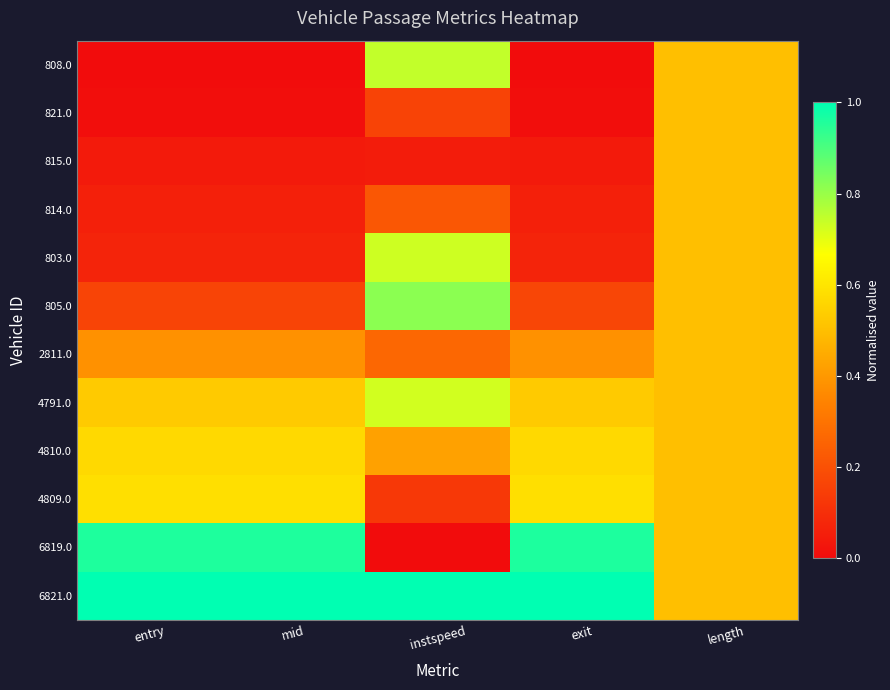

Rank the series by their maximum value, from highest to lowest.

6821.0, 6819.0, 805.0, 808.0, 803.0, 4791.0, 4809.0, 4810.0, 821.0, 815.0, 814.0, 2811.0